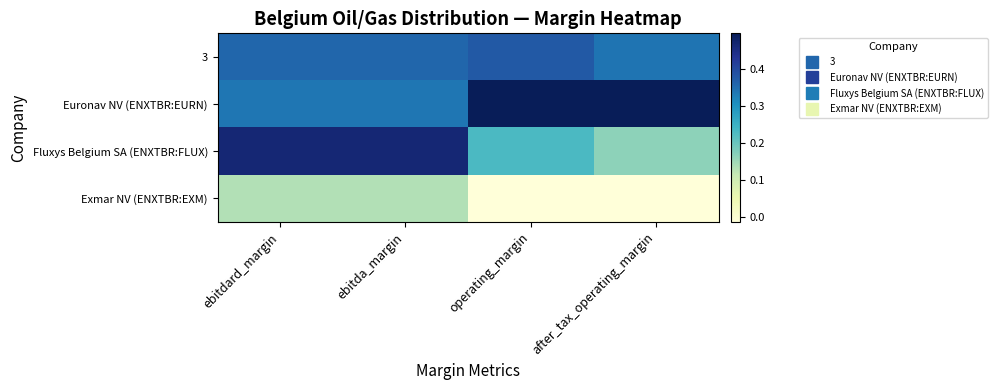

What is the spread (max minus min) of values at operating_margin?

0.5